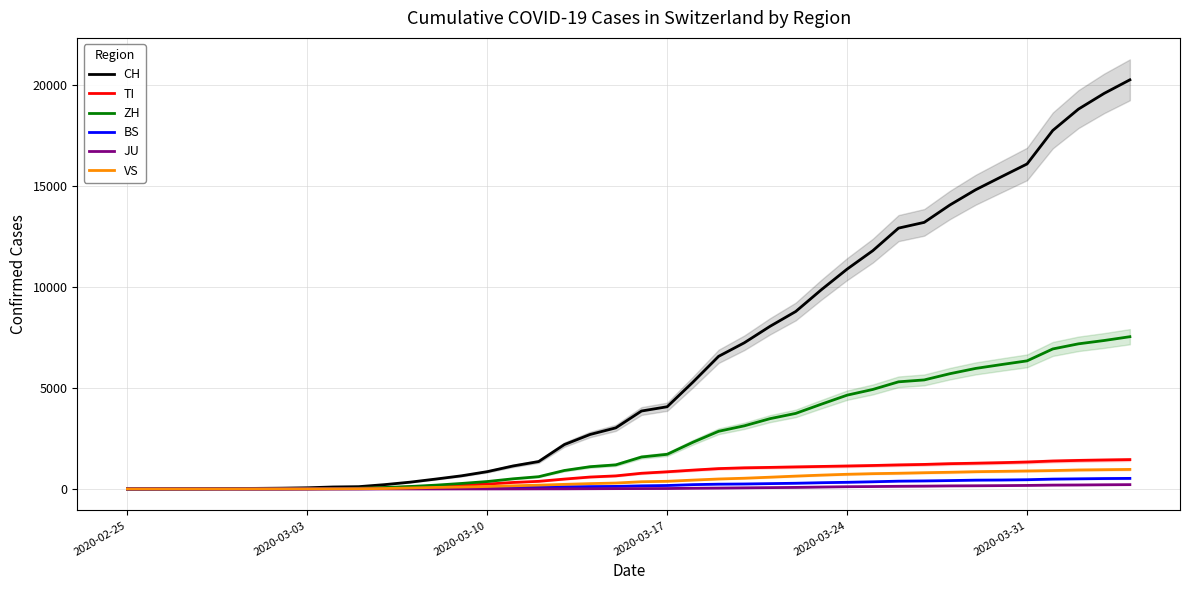

Which series has the largest total across all categories?

CH